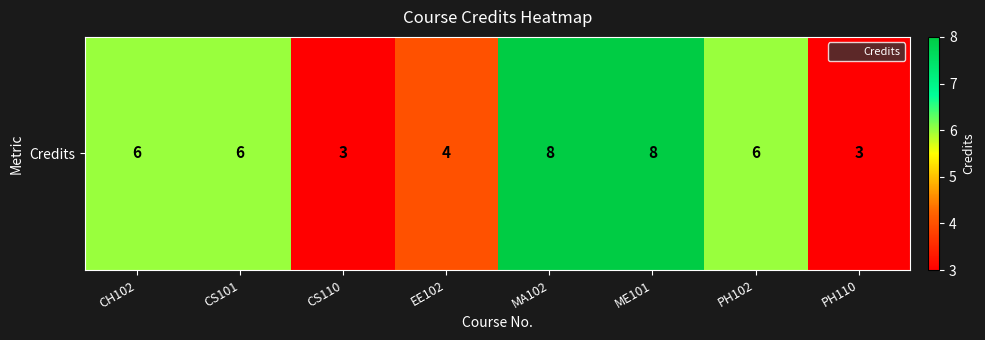

Count the values in the range 4 to 8.

6